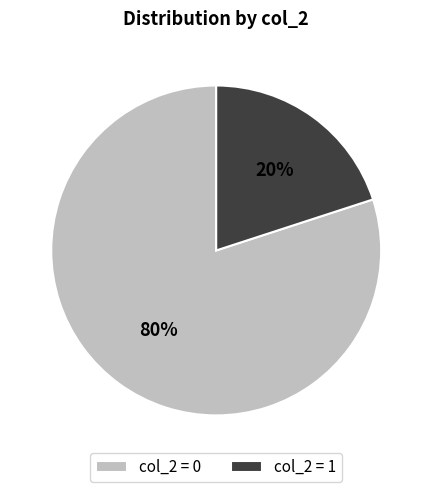

To the nearest percent, what is the average slice percentage?

50%